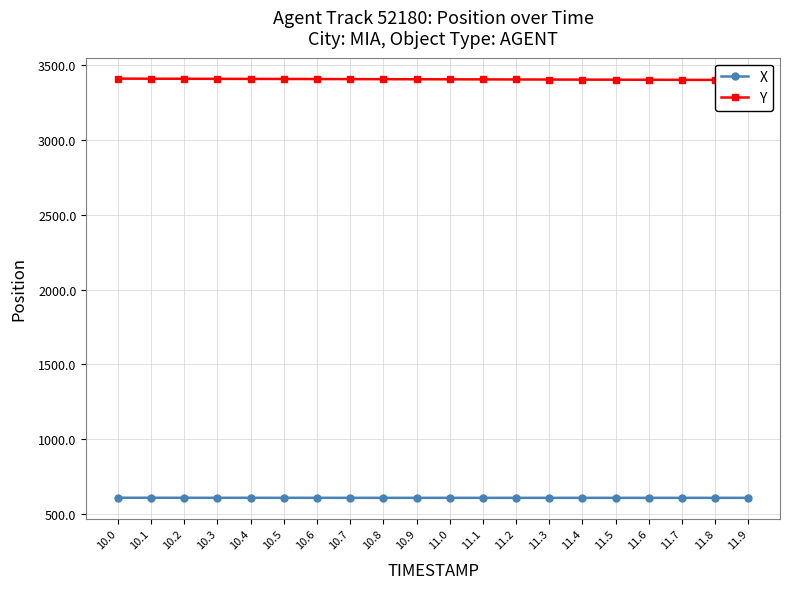

What is the sum of all Y values?

68124.0